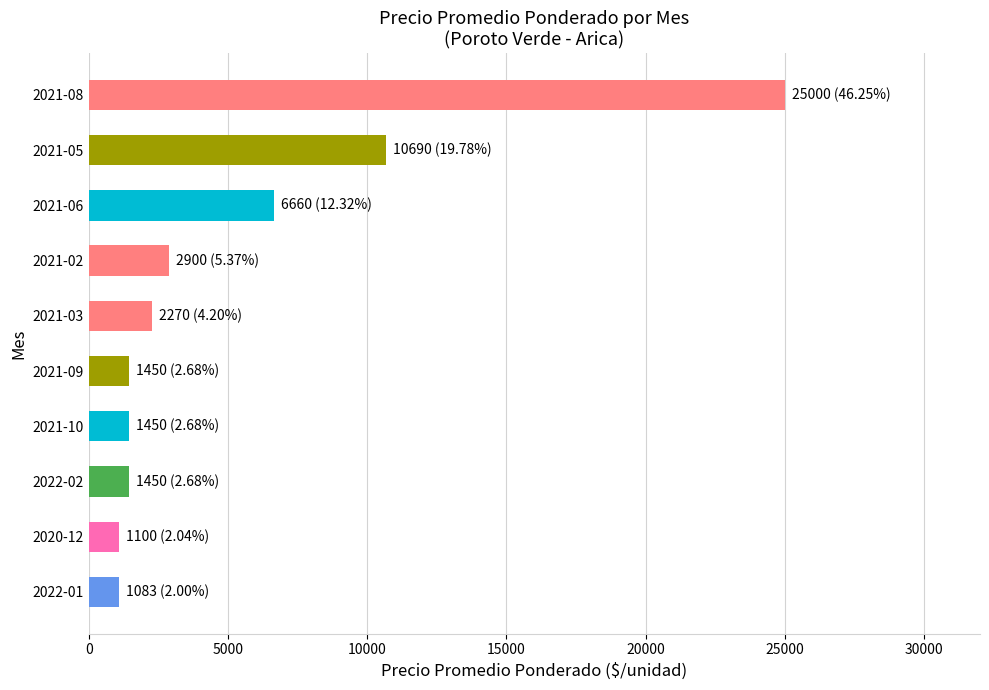

Where is the data nearest to the value 13041?

2021-05